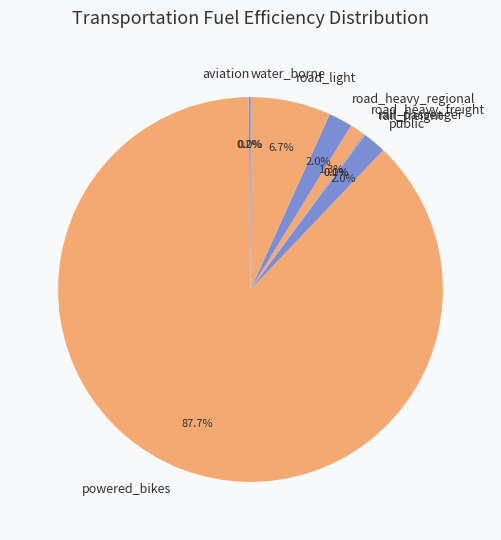

To the nearest percent, what percentage of the pie is road_heavy_freight?

1%